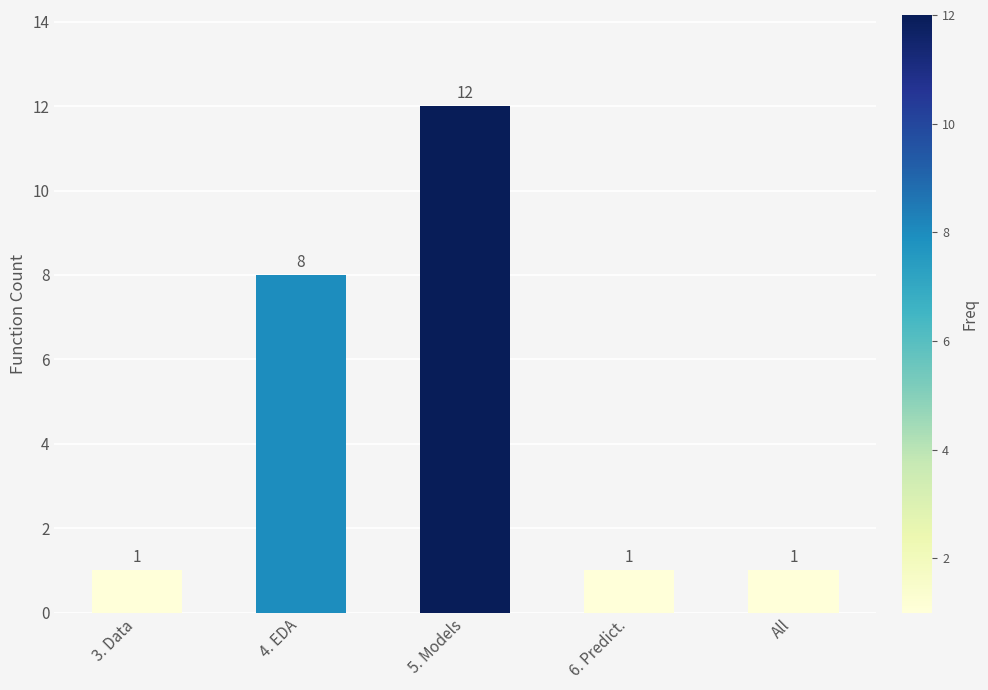

Count the values in the range 1 to 8.

4